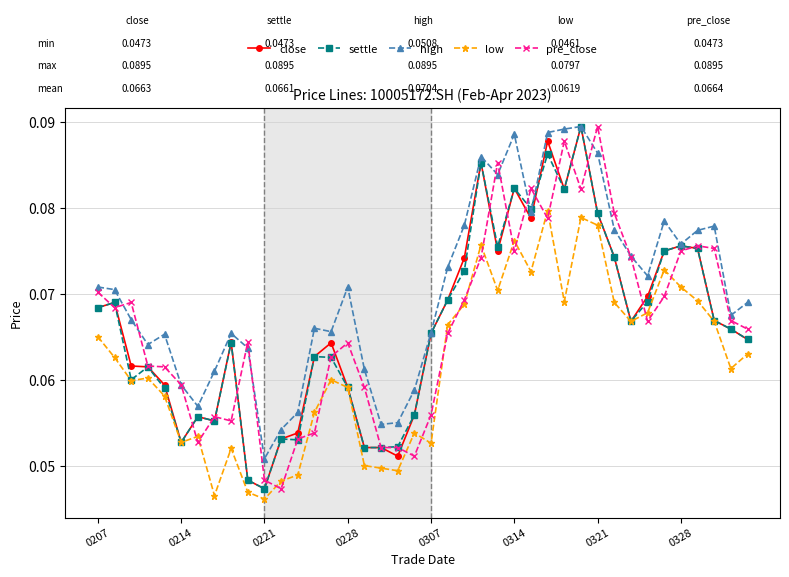

Count the pre_close values in the range 0 to 1.

40